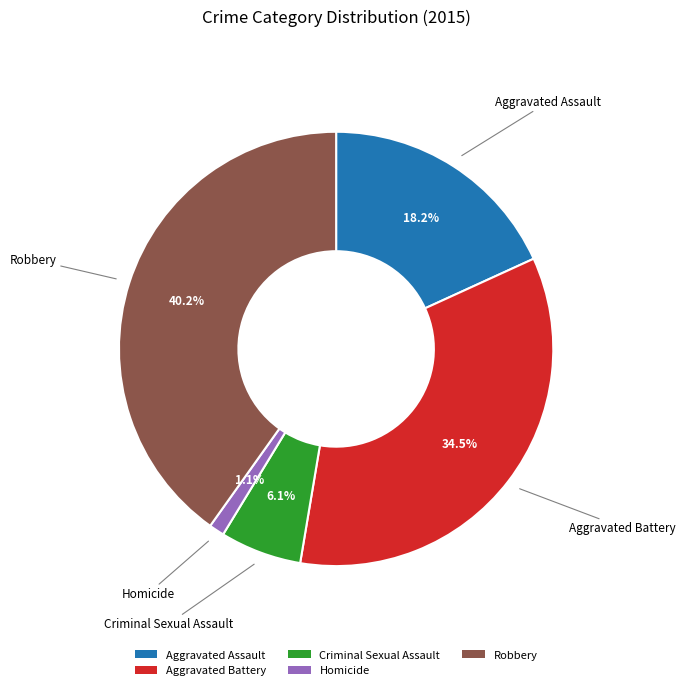

Which slice is the smallest?

Homicide